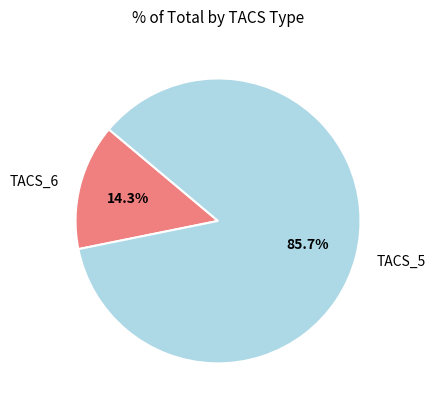

What is the majority slice?

TACS_5